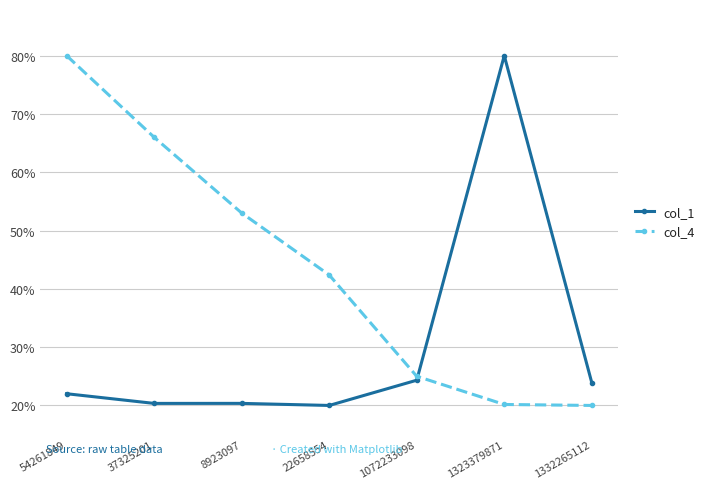

What is the total value across all series at 54261849?

102.0